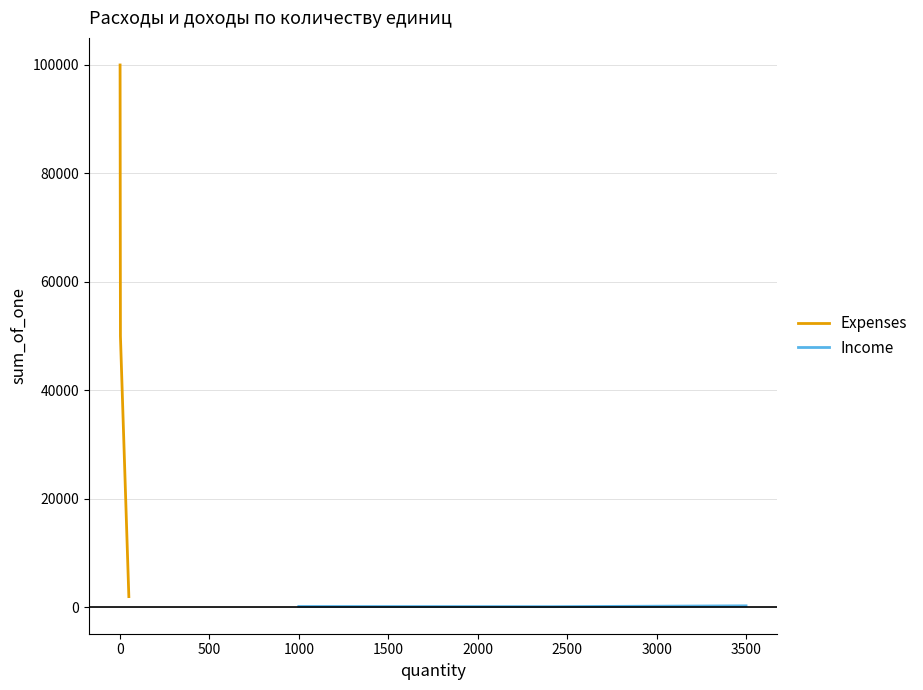

What is the maximum value for Expenses?

100000